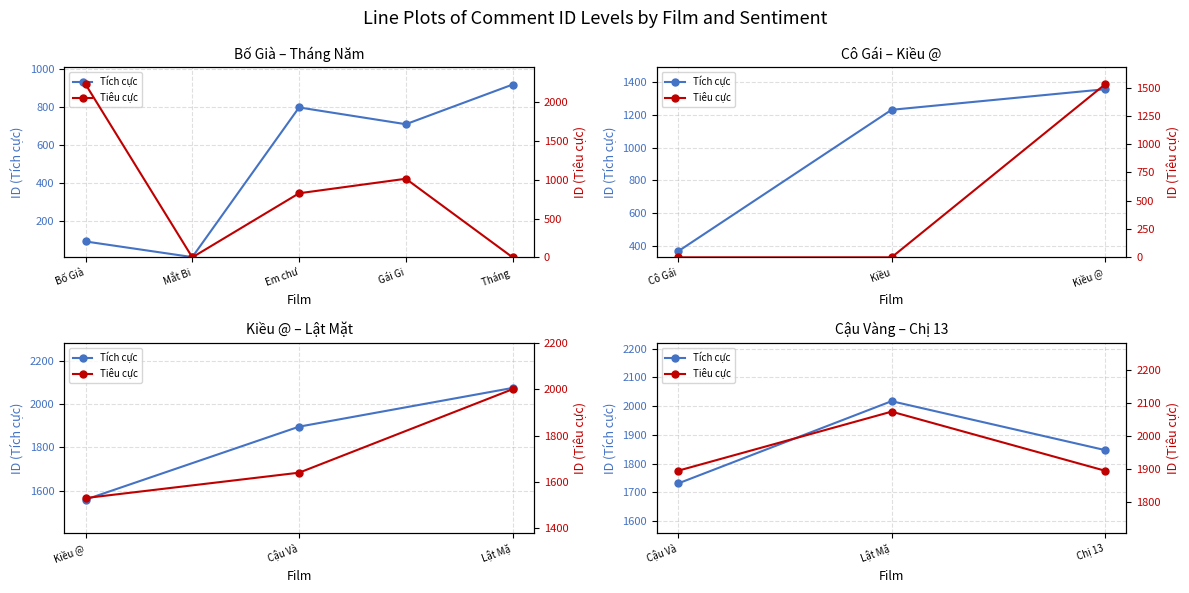

Does the chart have visible grid lines?

Yes